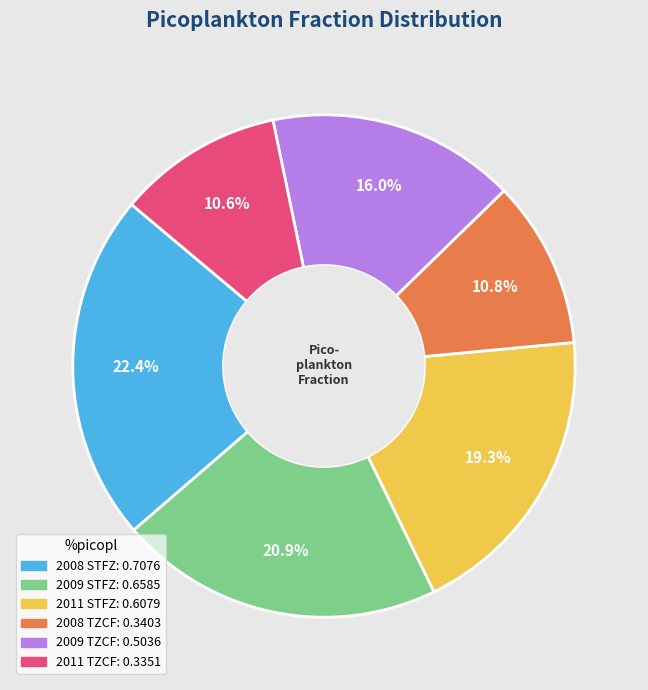

To the nearest percent, what is the difference between the largest and smallest slice percentages?

12%